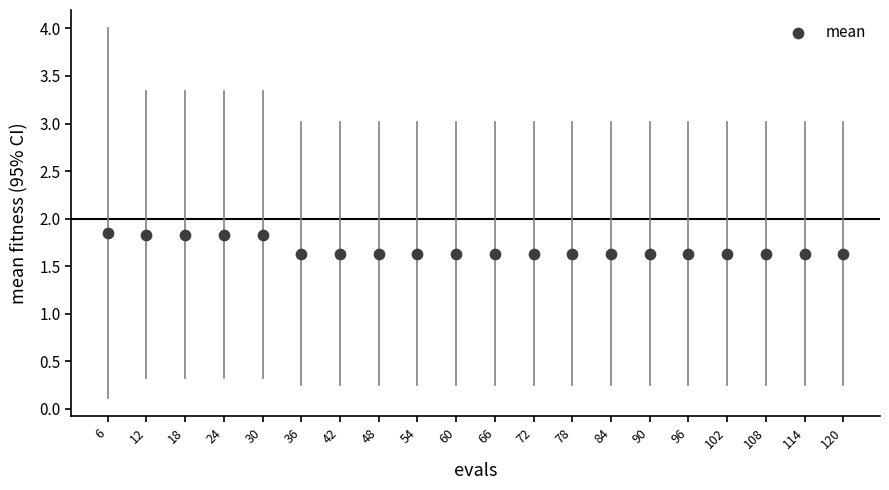

What is the range of X values (max minus min)?

114.0